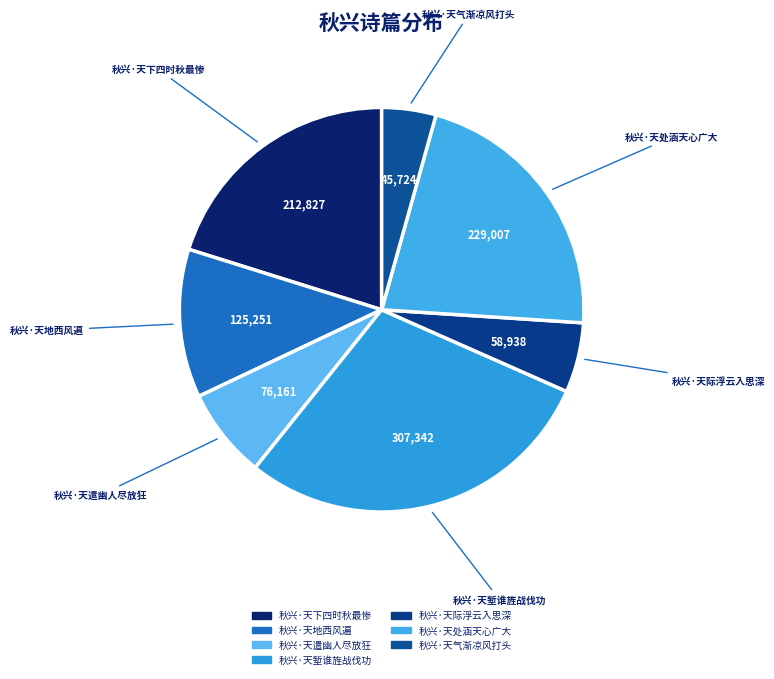

Does 秋兴·天地西风遍 account for over 50% of the chart?

No